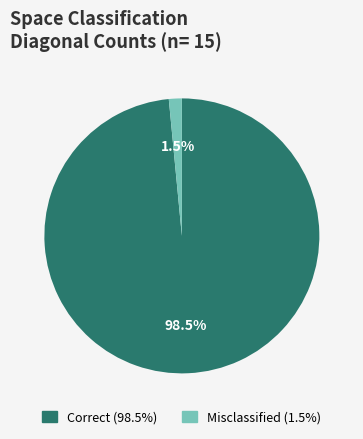

Is there a majority slice in this chart?

Yes